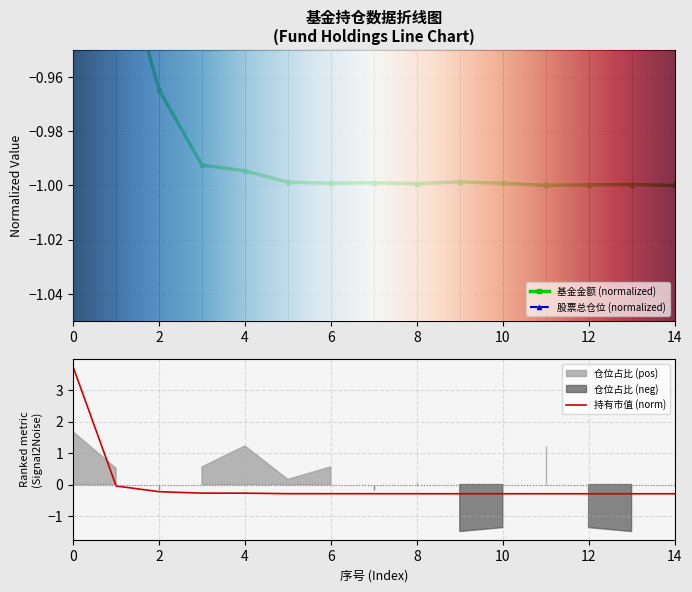

What is the value of the 基金金额 point at the 12th from the left?

-1.0